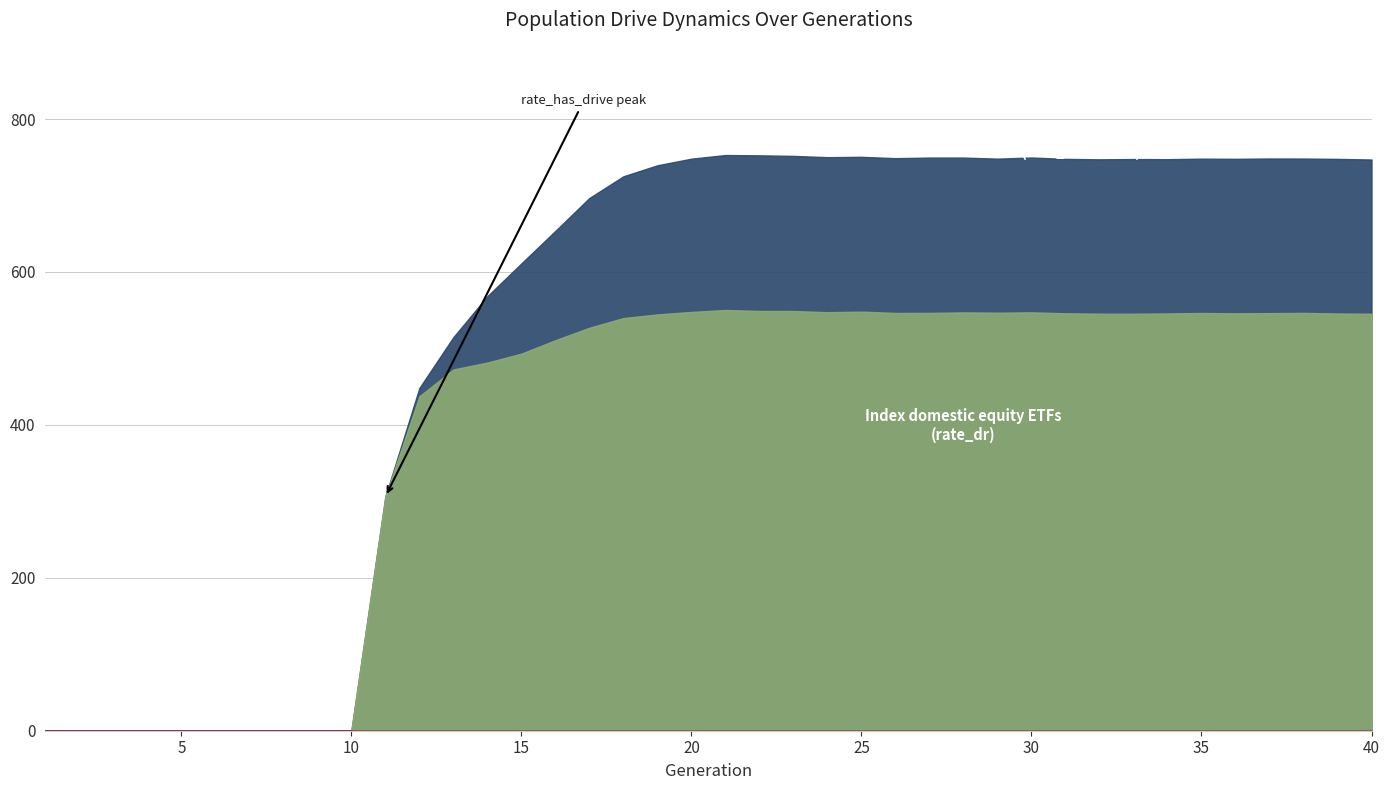

The rate_has_drive series shows 0.0 at 7. True or false?

True